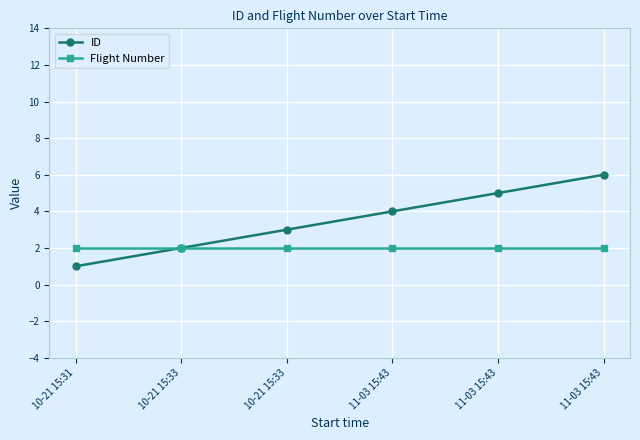

True or false: Flight Number and ID cross at least once.

False